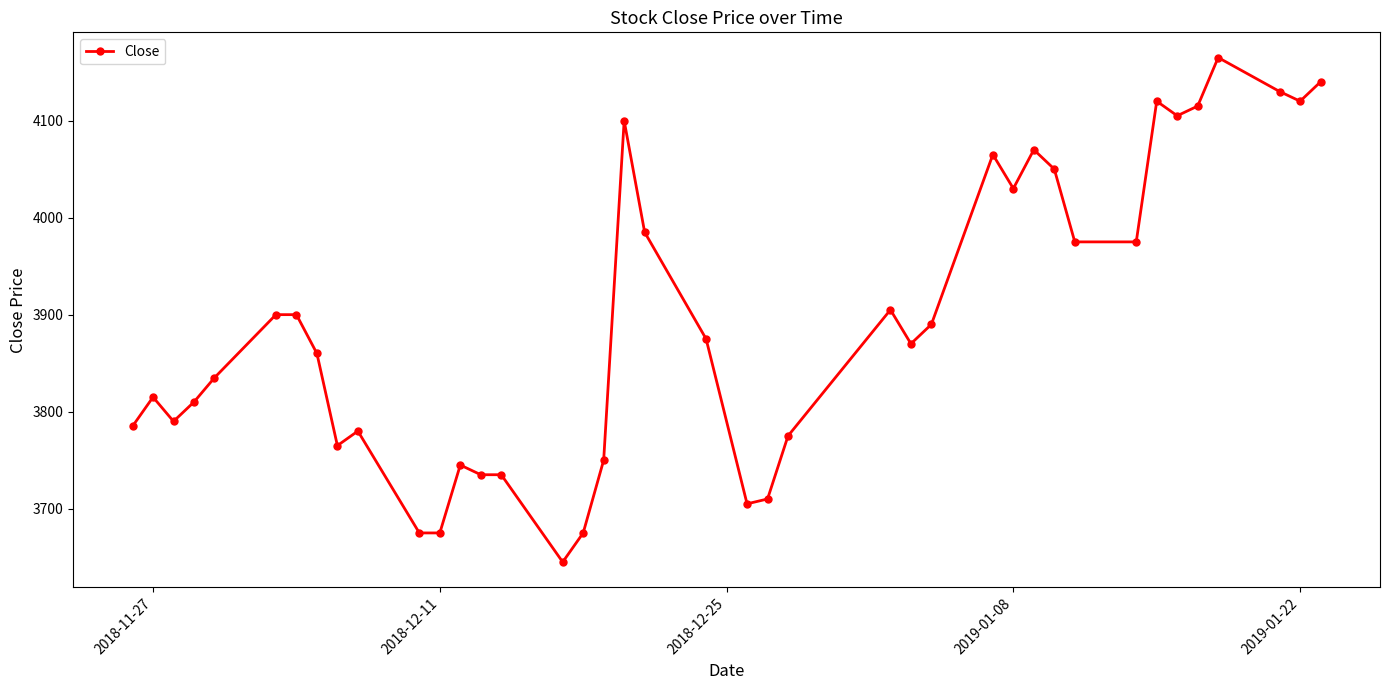

What is the sum of all values?

155750